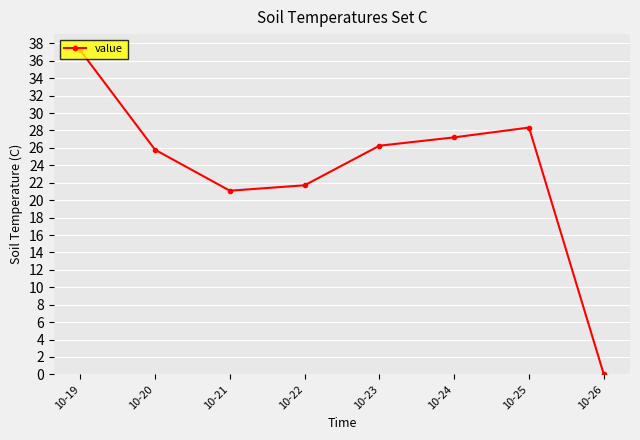

How many distinct data groups are displayed?

1